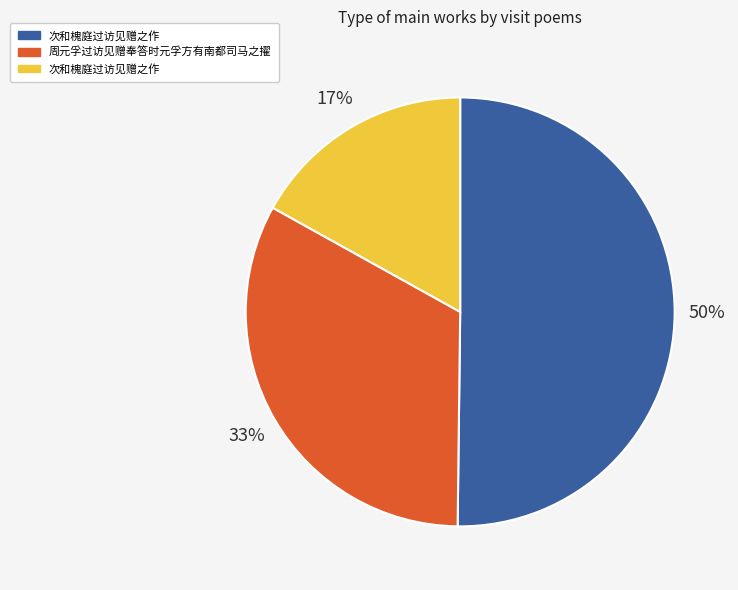

To the nearest percent, what is the average slice percentage?

33%